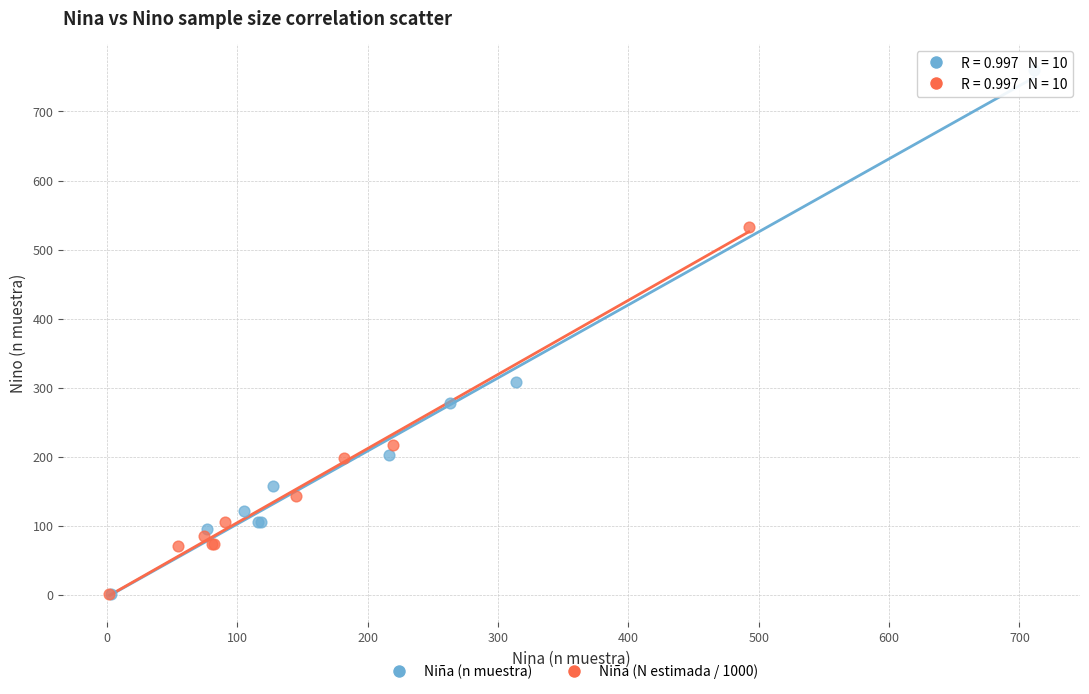

Which series has the widest spread of Y values?

Niña (n muestra)